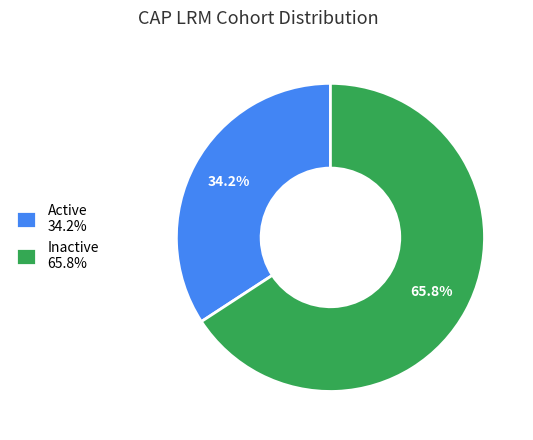

What is the majority slice?

Inactive